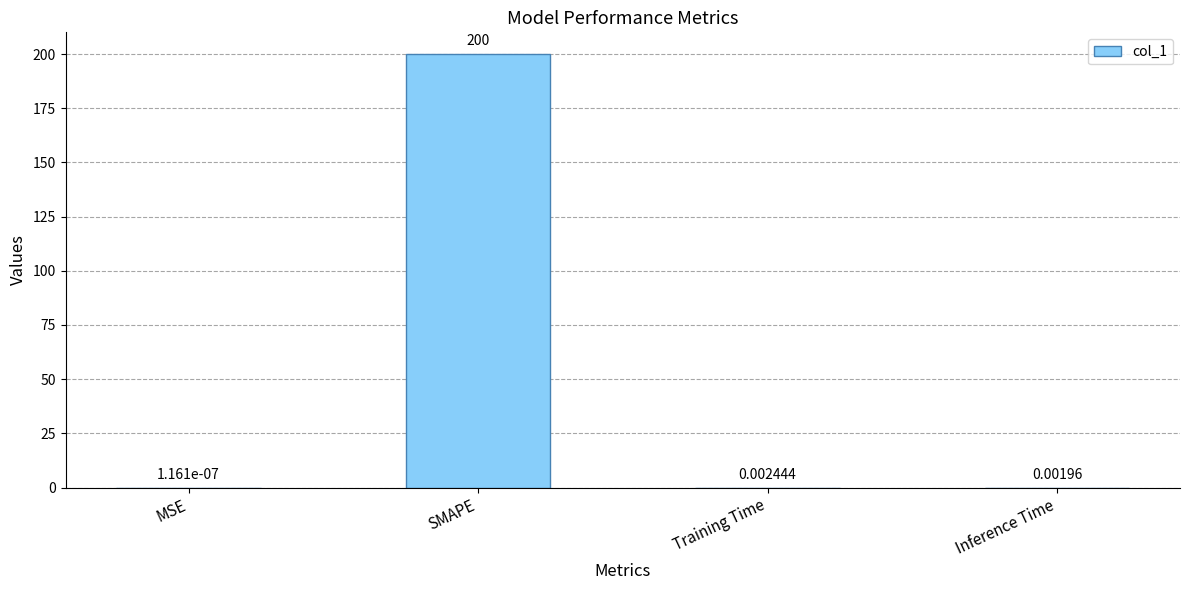

What is the change in value from SMAPE to Training Time?

-200.0